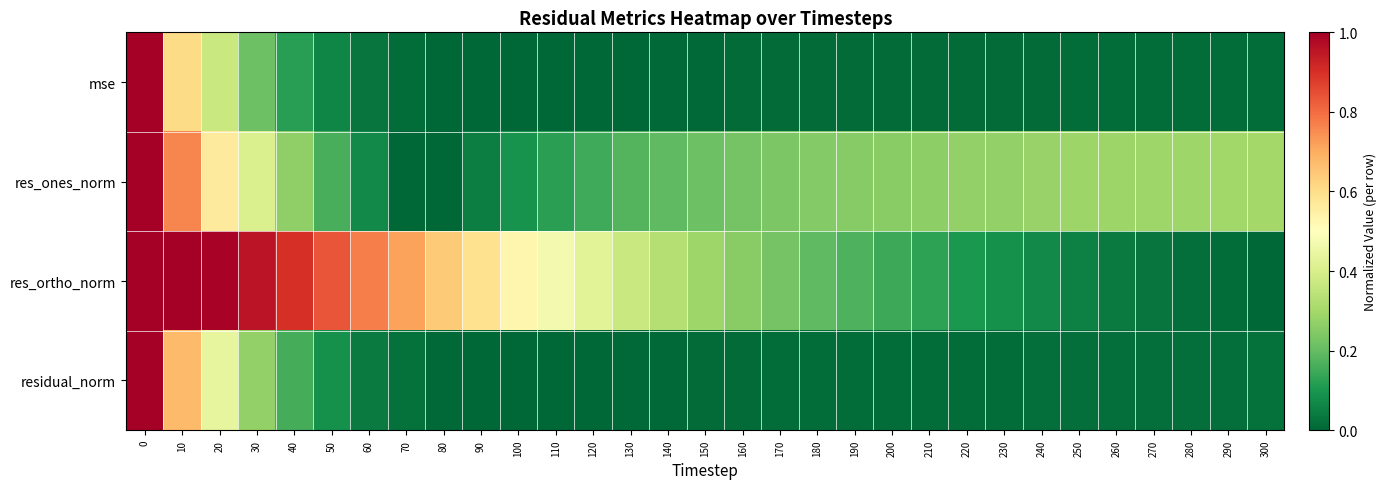

Reading left to right, transcribe all the data shown in this chart.

mse: 0=1.0	10=0.6	20=0.4	30=0.2	40=0.1	50=0.1	60=0.0	70=0.0	80=0.0	90=0.0	100=0.0	110=0.0	120=0.0	130=0.0	140=0.0	150=0.0	160=0.0	170=0.0	180=0.0	190=0.0	200=0.0	210=0.0	220=0.0	230=0.0	240=0.0	250=0.0	260=0.0	270=0.0	280=0.0	290=0.0	300=0.0
res_ones_norm: 0=1.0	10=0.8	20=0.6	30=0.4	40=0.3	50=0.2	60=0.1	70=0.0	80=0.0	90=0.0	100=0.1	110=0.1	120=0.2	130=0.2	140=0.2	150=0.2	160=0.2	170=0.2	180=0.2	190=0.3	200=0.3	210=0.3	220=0.3	230=0.3	240=0.3	250=0.3	260=0.3	270=0.3	280=0.3	290=0.3	300=0.3
res_ortho_norm: 0=1.0	10=1.0	20=1.0	30=1.0	40=0.9	50=0.8	60=0.8	70=0.7	80=0.6	90=0.6	100=0.5	110=0.5	120=0.4	130=0.4	140=0.3	150=0.3	160=0.3	170=0.2	180=0.2	190=0.2	200=0.1	210=0.1	220=0.1	230=0.1	240=0.1	250=0.1	260=0.0	270=0.0	280=0.0	290=0.0	300=0.0
residual_norm: 0=1.0	10=0.7	20=0.4	30=0.3	40=0.2	50=0.1	60=0.0	70=0.0	80=0.0	90=0.0	100=0.0	110=0.0	120=0.0	130=0.0	140=0.0	150=0.0	160=0.0	170=0.0	180=0.0	190=0.0	200=0.0	210=0.0	220=0.0	230=0.0	240=0.0	250=0.0	260=0.0	270=0.0	280=0.0	290=0.0	300=0.0